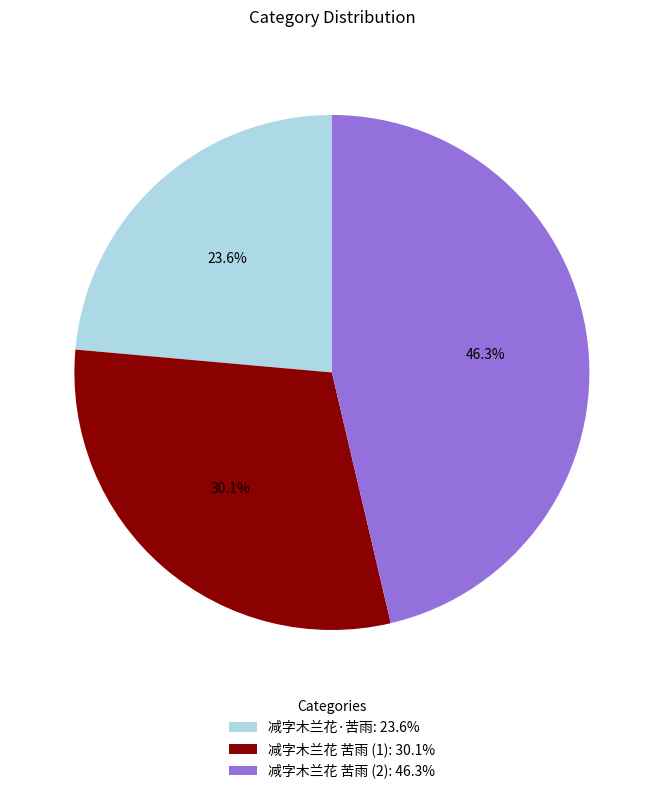

Which slice is the smallest?

减字木兰花·苦雨: 23.6%